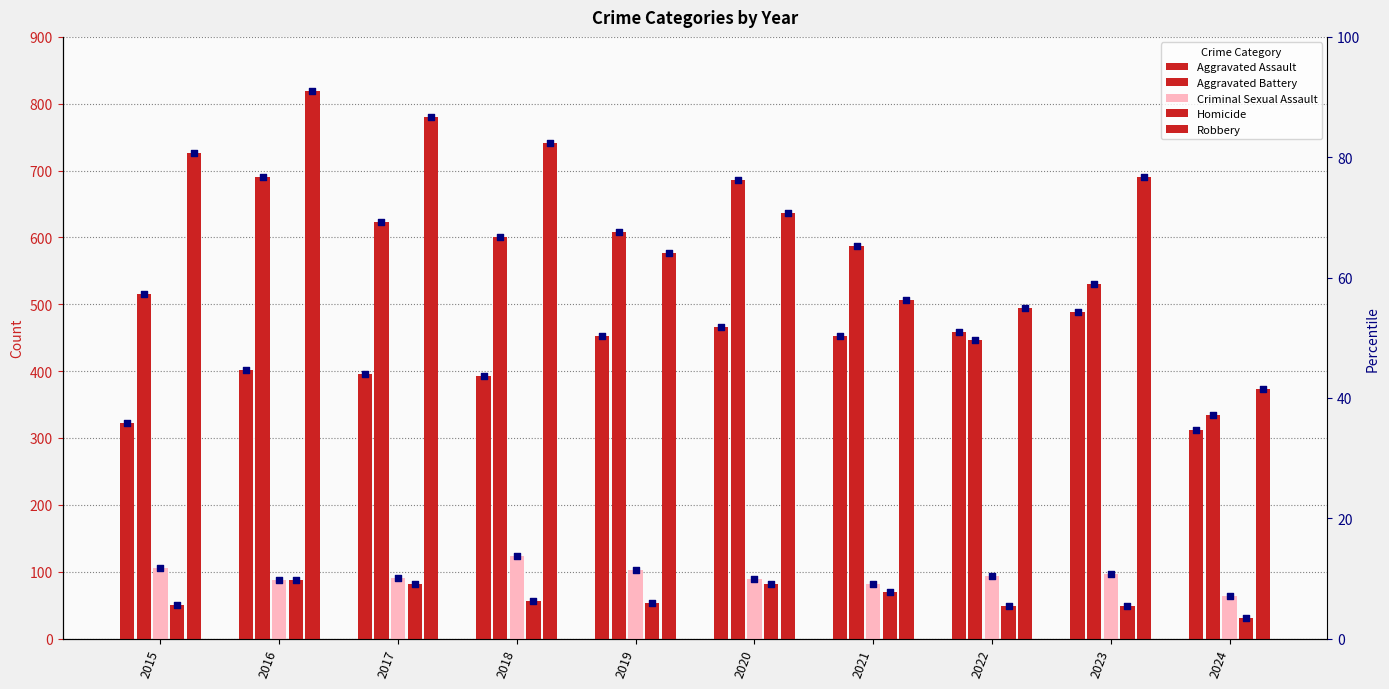

Is the value of Aggravated Battery at 2017 greater than the value of Robbery at 2023?

No